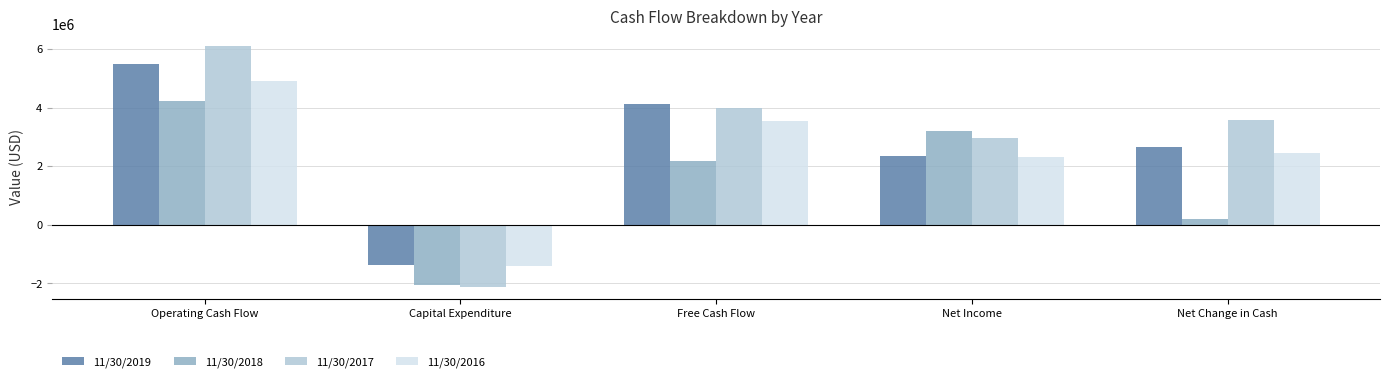

What is the maximum value for 11/30/2017?

6103814